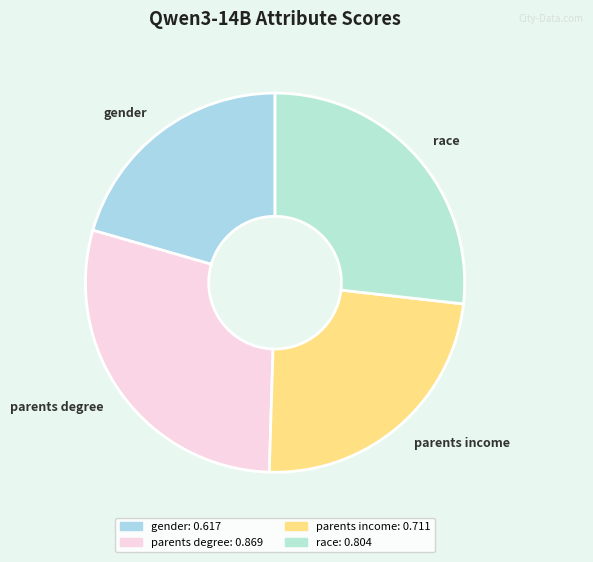

Count the number of slices in the pie.

4